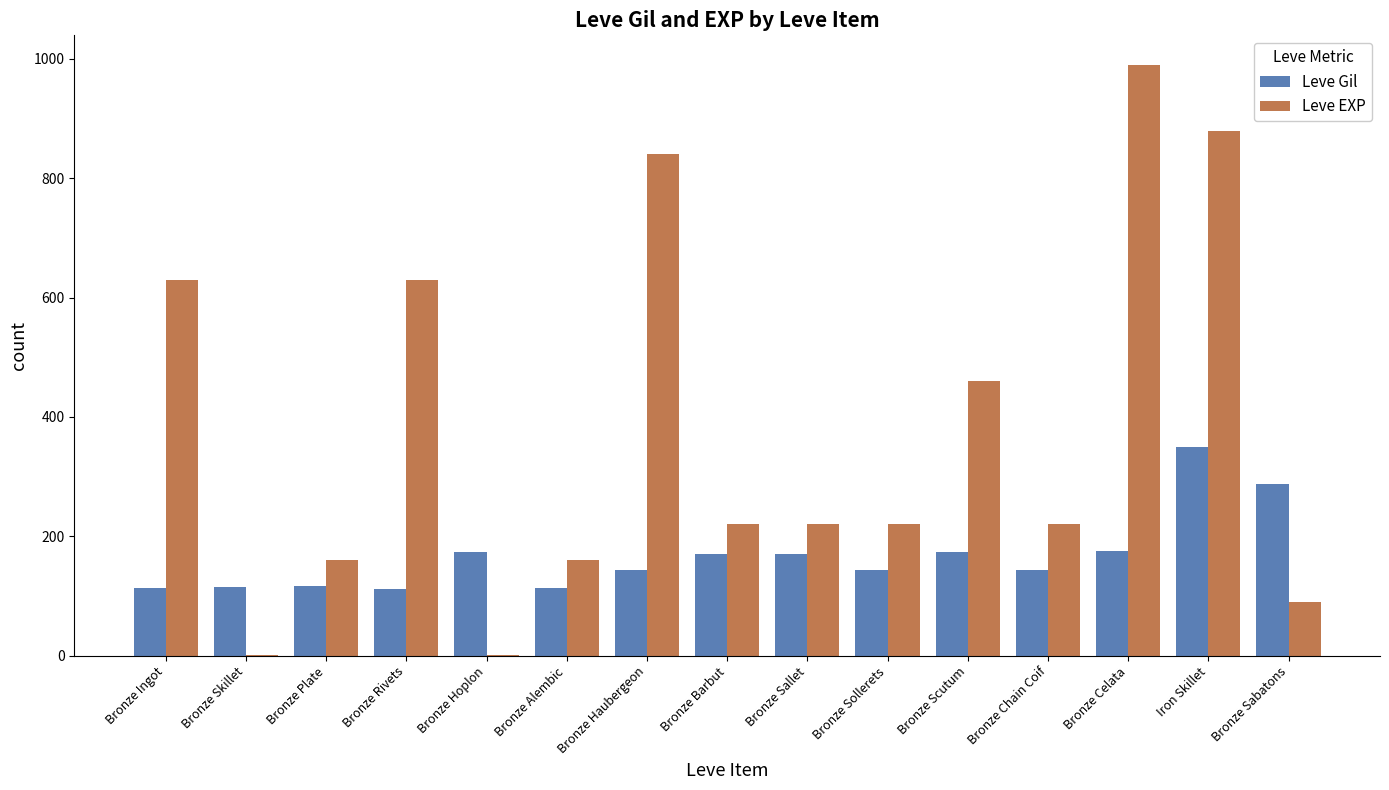

True or false: Leve EXP has a value of 160 at Bronze Alembic.

True